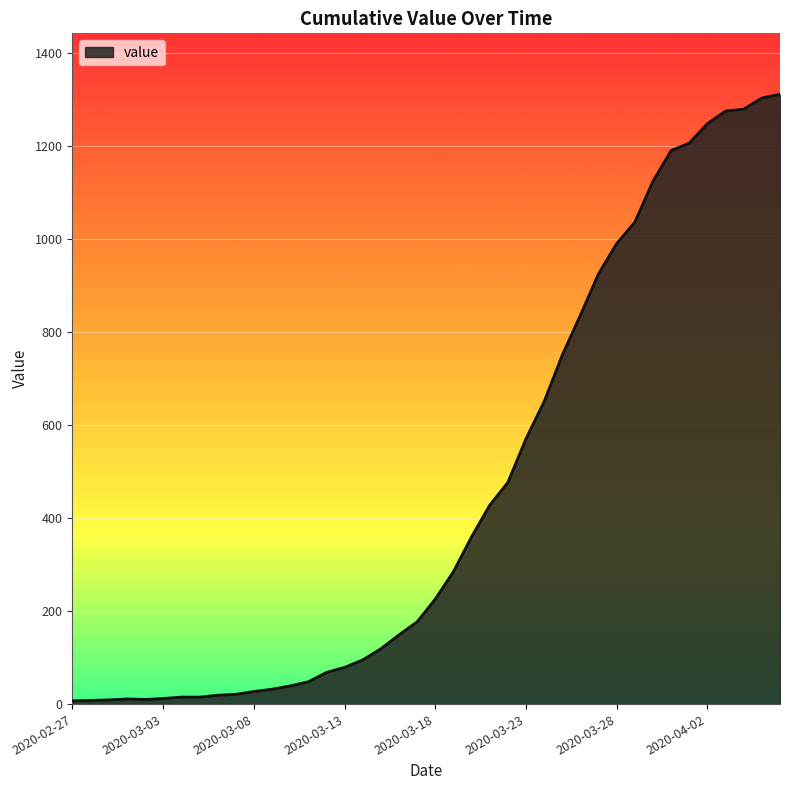

Does the chart display data point markers on the line(s)?

No